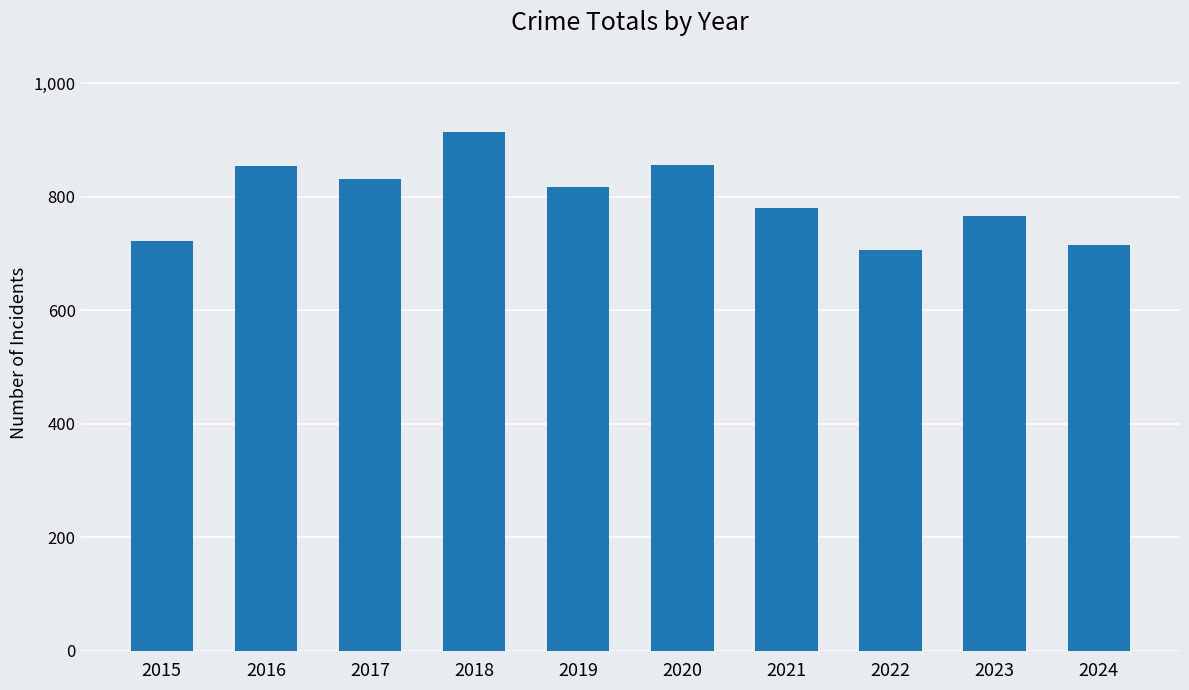

What is the ratio of the value at 2015 to the value at 2024?

1.0